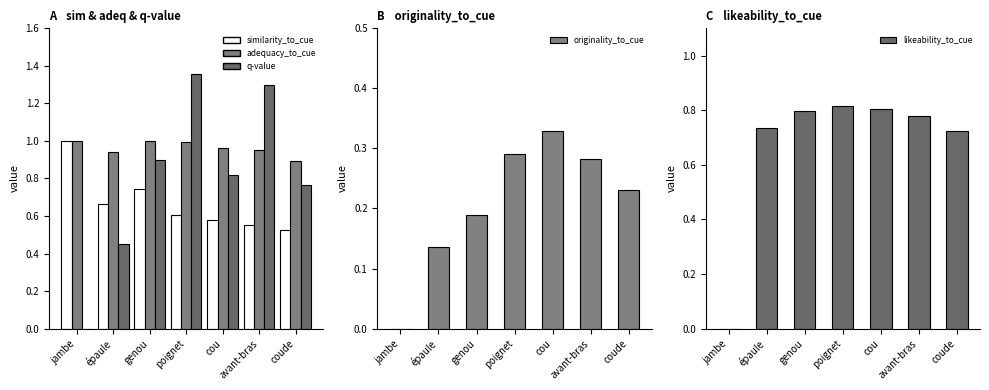

The value of originality_to_cue at coude is 0.2. True or false?

True